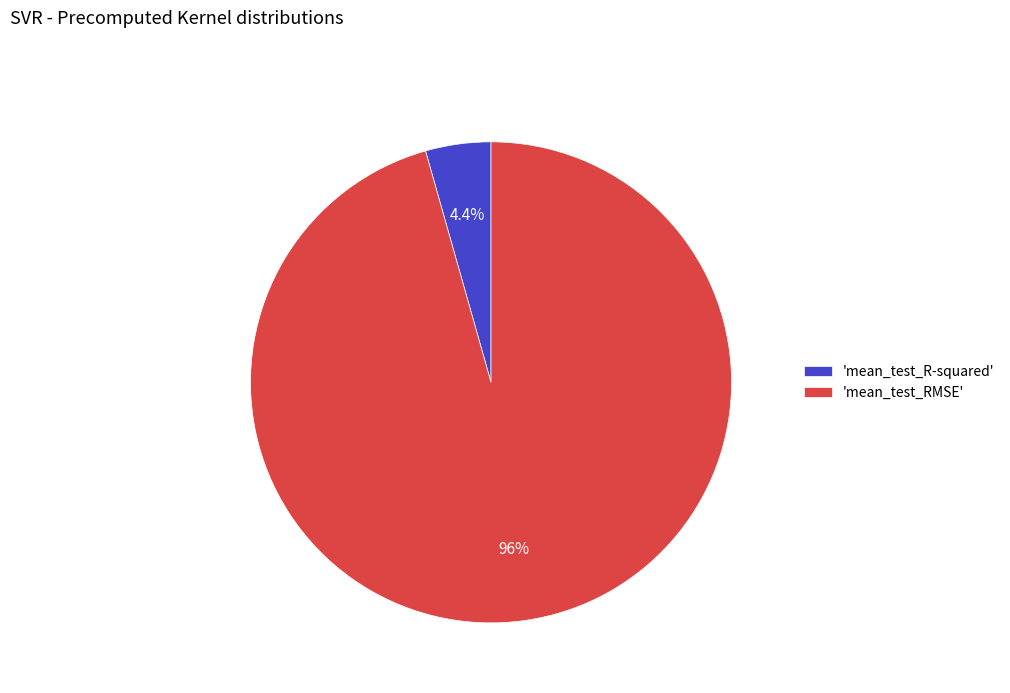

What is the largest slice in the pie chart?

'mean_test_RMSE'